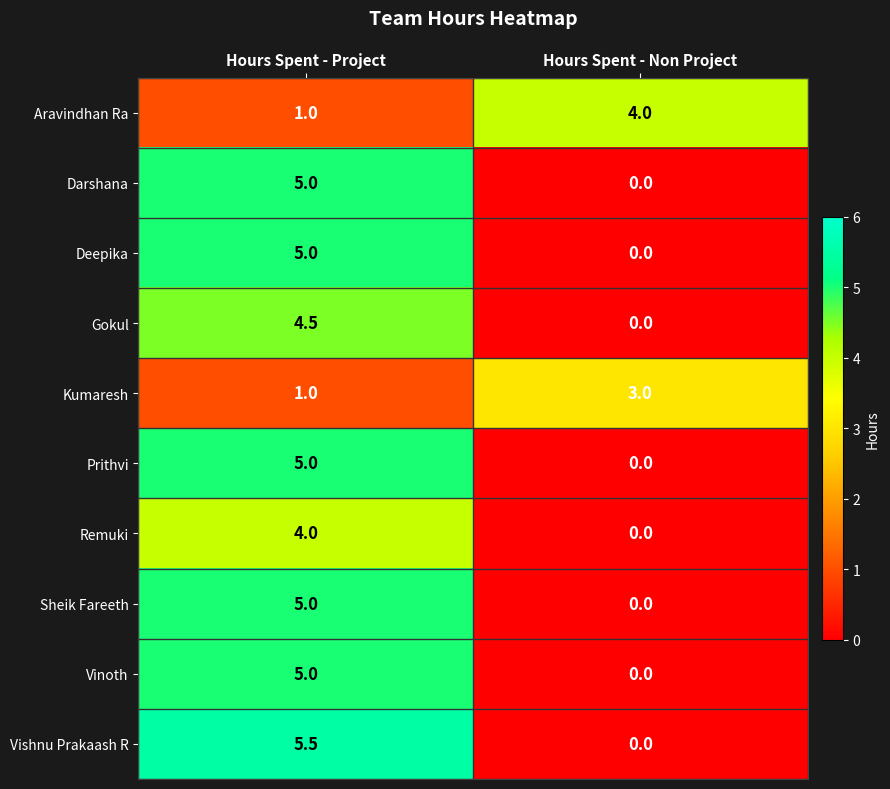

Which series has the largest range (max minus min)?

Vishnu Prakaash R